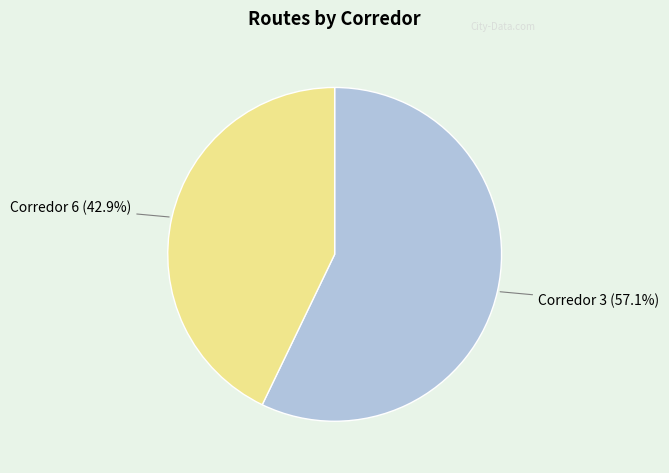

What is the largest slice in the pie chart?

Corredor 3